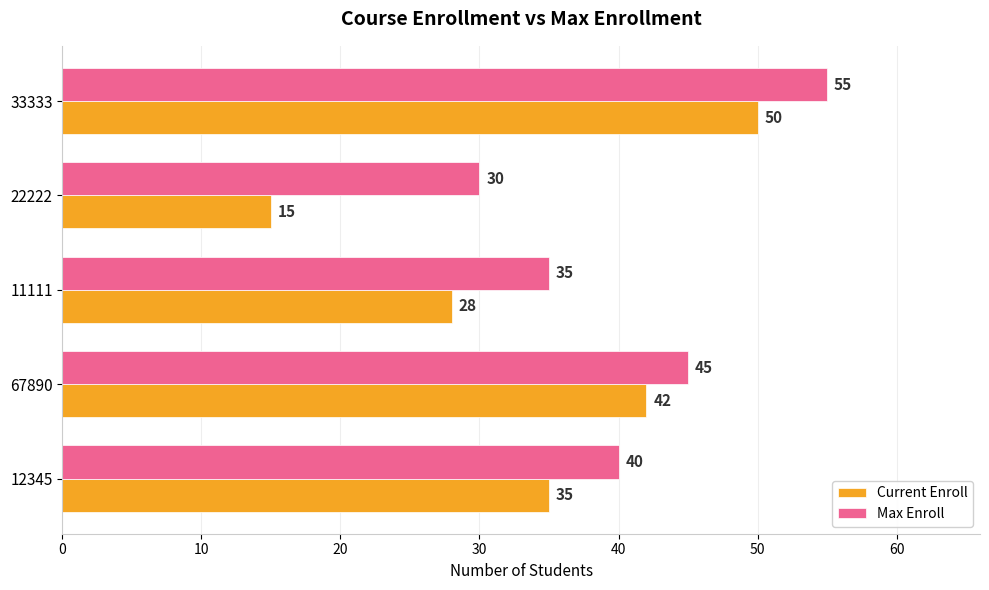

What is the difference between the maximum and second lowest values in the Current Enroll series?

22